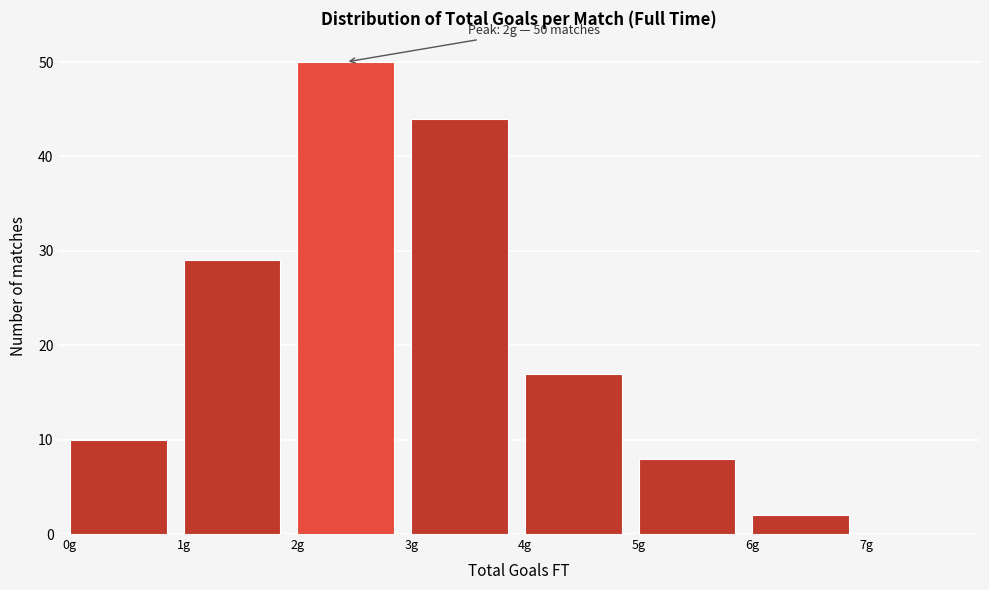

Which range on the x-axis has the tallest bar?

2 to 3